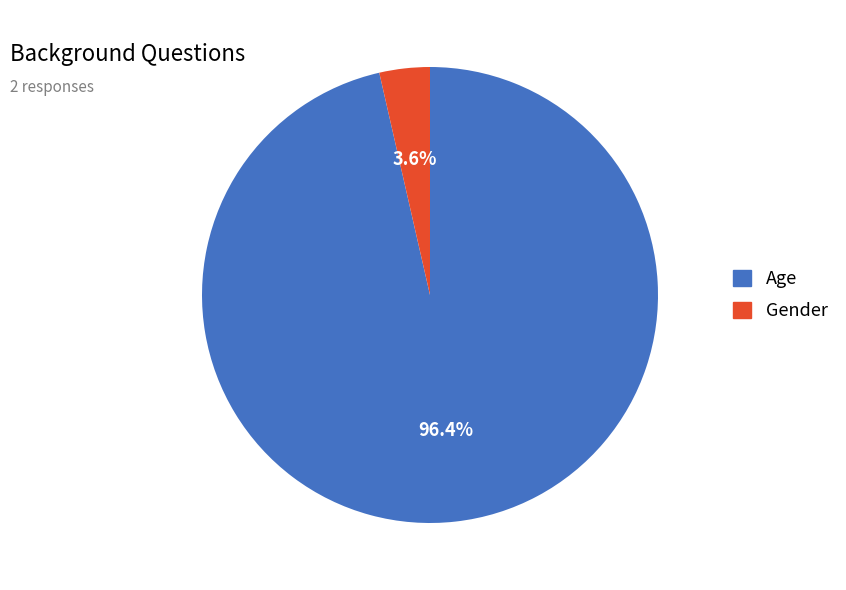

To the nearest percent, what percentage of the pie is Gender?

4%